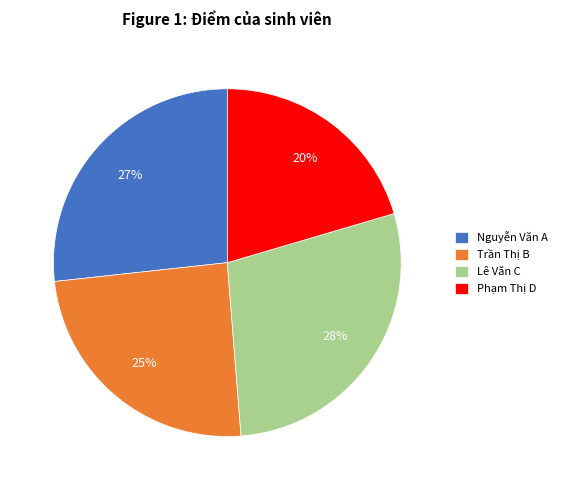

Rank the categories by value from highest to lowest.

Lê Văn C, Nguyễn Văn A, Trần Thị B, Phạm Thị D